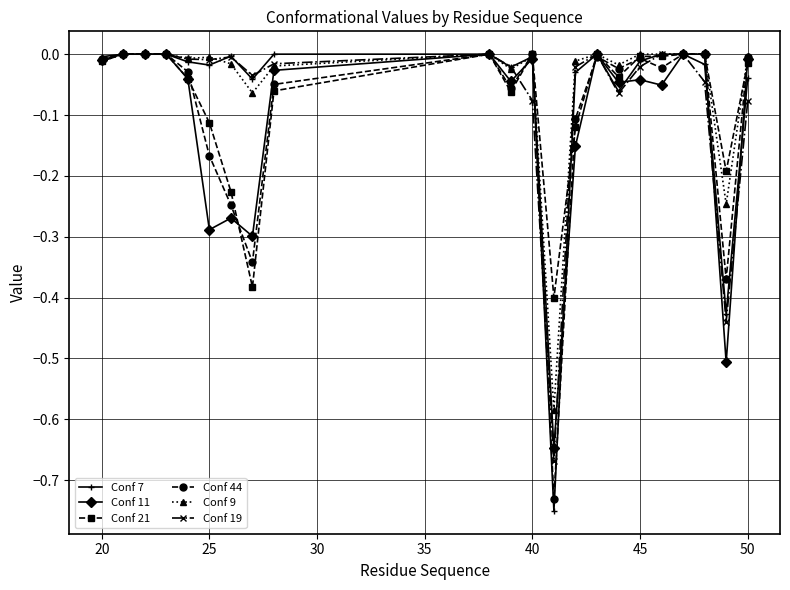

Does the chart have visible grid lines?

Yes